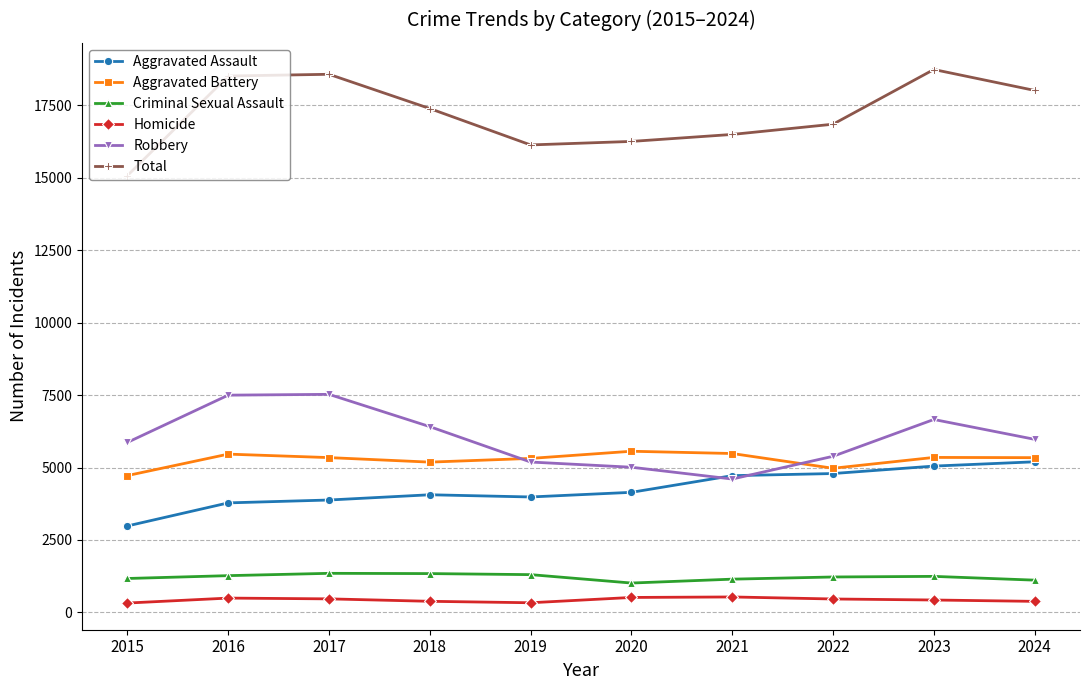

The Robbery series shows 10239 at 2015. True or false?

False